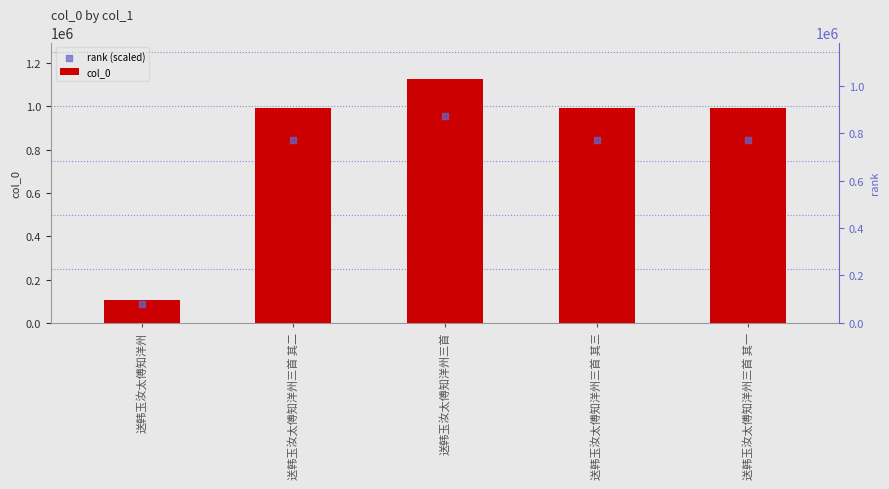

Which series contains the lowest Y value?

rank (scaled)